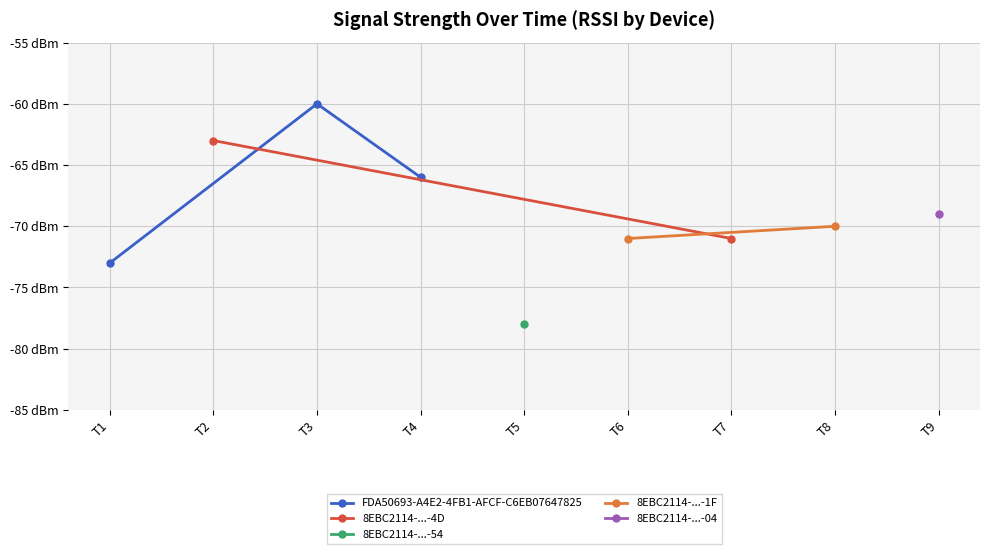

Reading left to right, list all the values displayed in this chart.

T1=-73	T3=-60	T4=-66